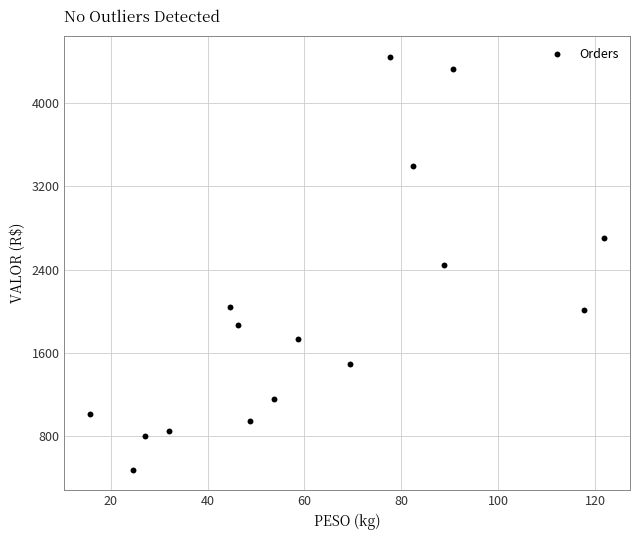

What is the range of Y values (max minus min)?

3966.5